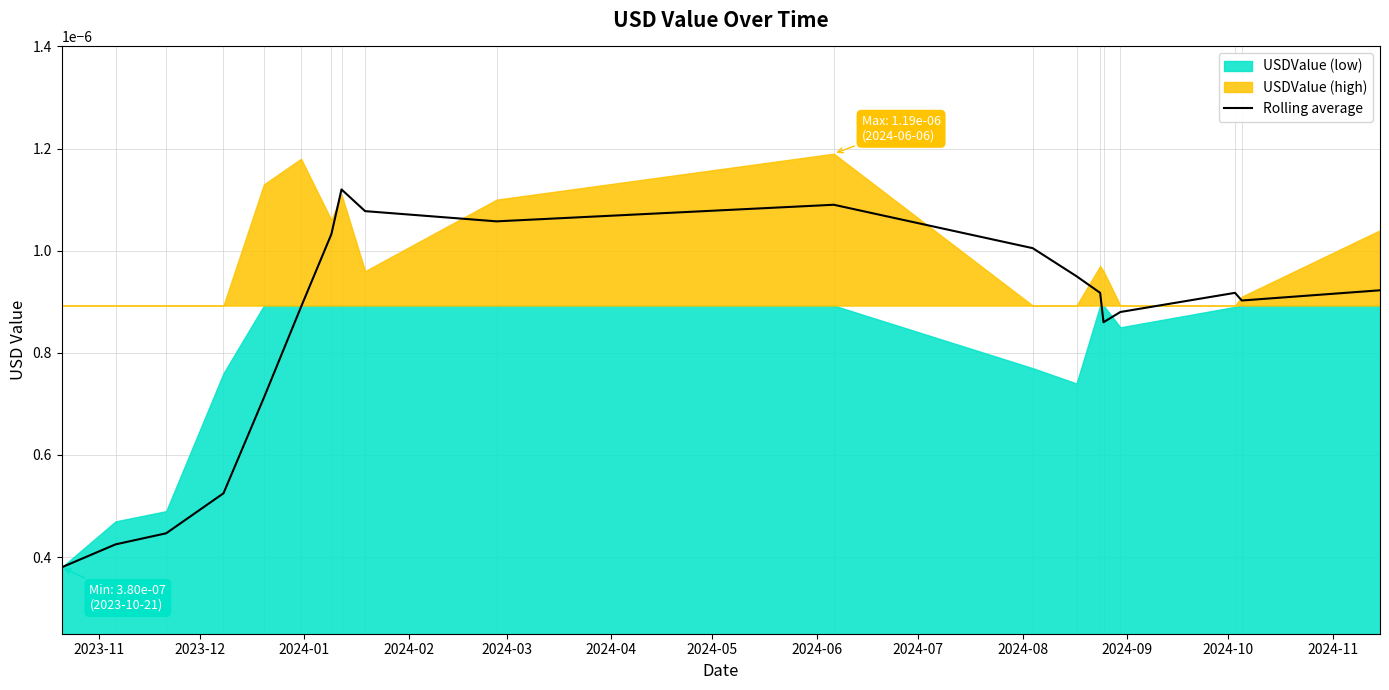

At which category does the chart reach its peak across all series?

2024-06